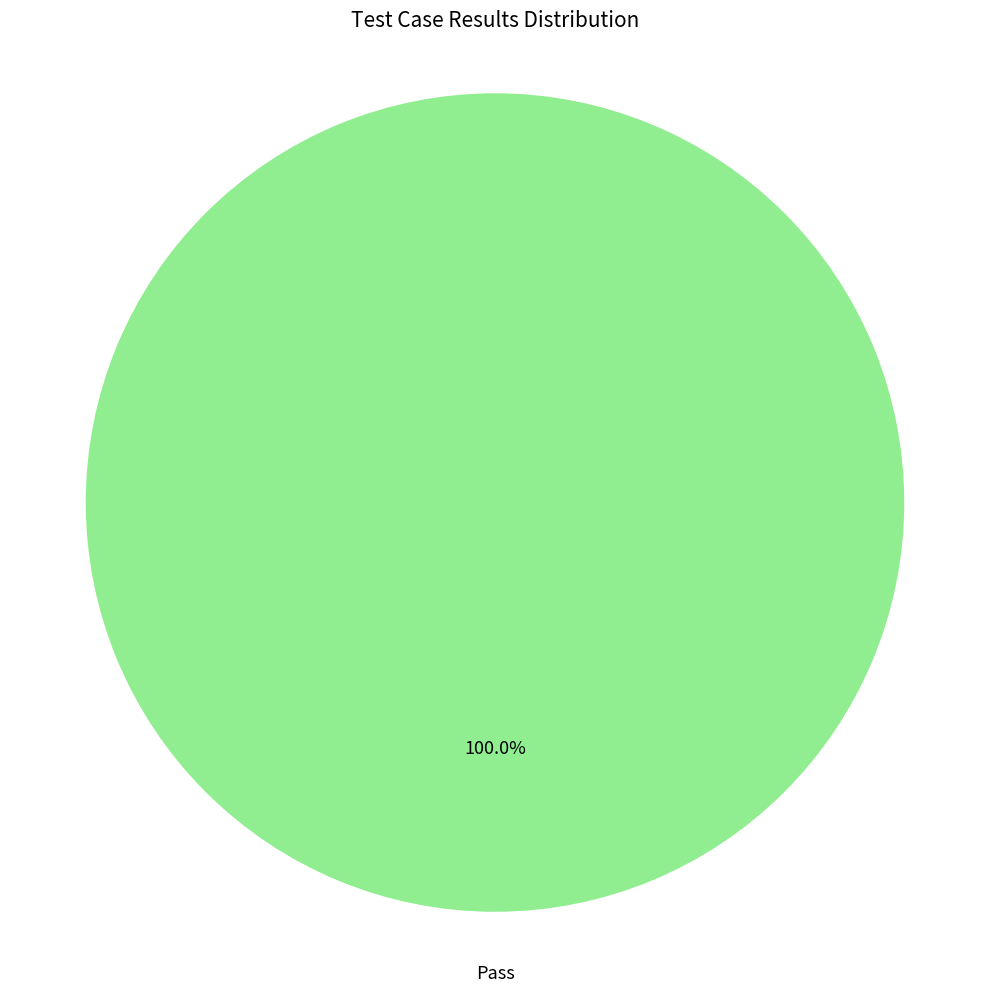

Is there a majority slice in this chart?

Yes